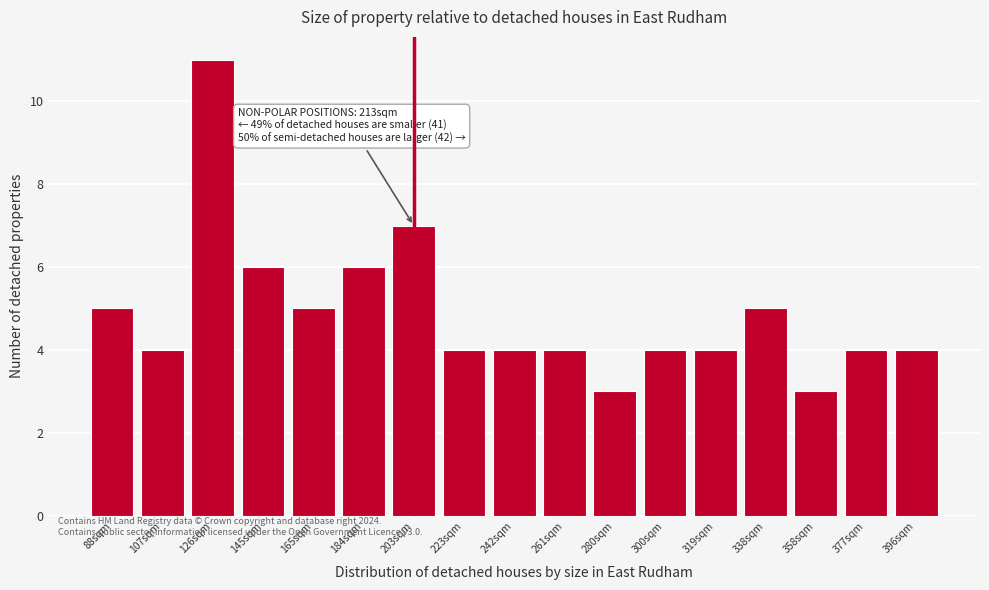

Reading left to right, what are all the values shown in this chart?

88sqm=5	107sqm=4	126sqm=11	145sqm=6	165sqm=5	184sqm=6	203sqm=7	223sqm=4	242sqm=4	261sqm=4	280sqm=3	300sqm=4	319sqm=4	338sqm=5	358sqm=3	377sqm=4	396sqm=4